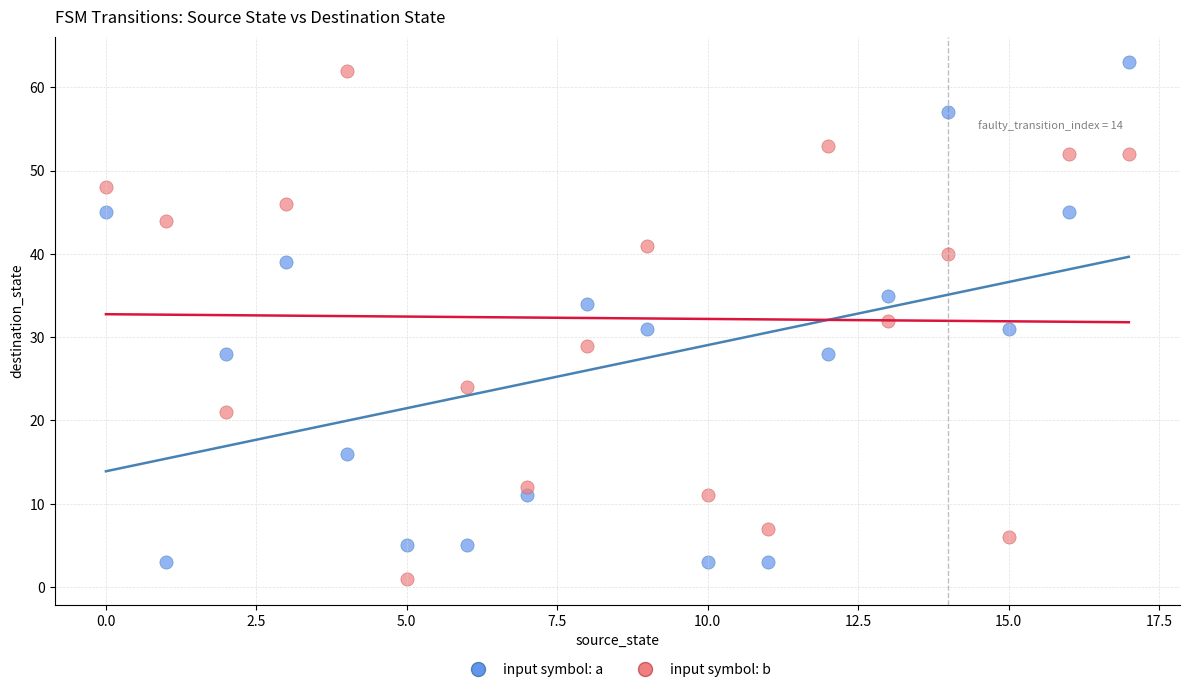

Across all data points, what is the range of Y values (max minus min)?

62